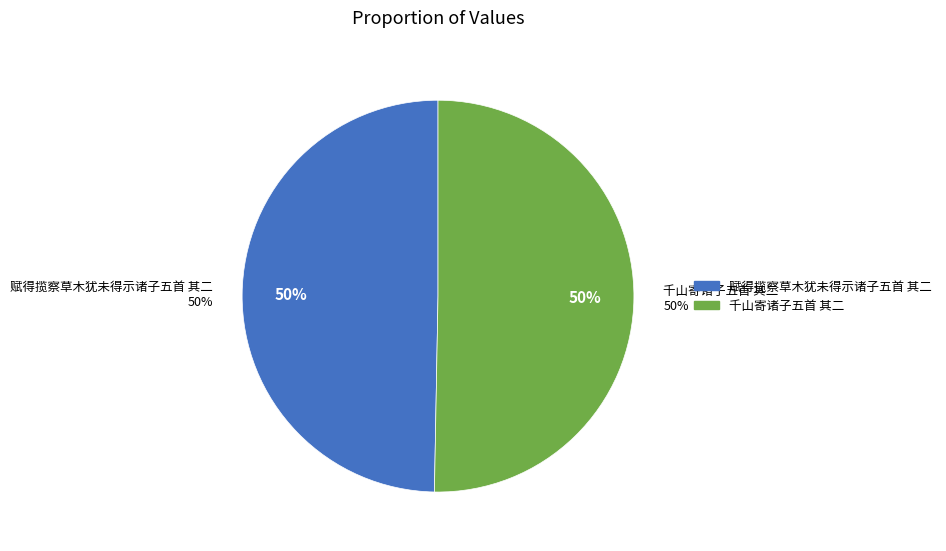

What portion of the pie excludes 赋得揽察草木犹未得示诸子五首 其二?

50.3%